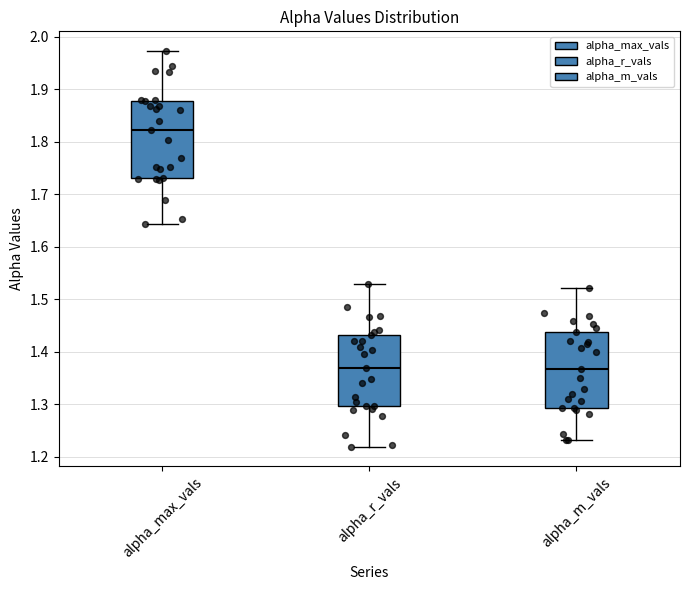

Reading left to right, read every box against the y-axis: the position of its median line, the range the box covers, and the ends of its whiskers. The values are not printed on the chart, so give them approximately, as read against the axis.

alpha_max_vals: median 1.82, box 1.73 to 1.88, whiskers 1.64 to 1.97
alpha_r_vals: median 1.37, box 1.30 to 1.43, whiskers 1.22 to 1.53
alpha_m_vals: median 1.37, box 1.29 to 1.44, whiskers 1.23 to 1.52